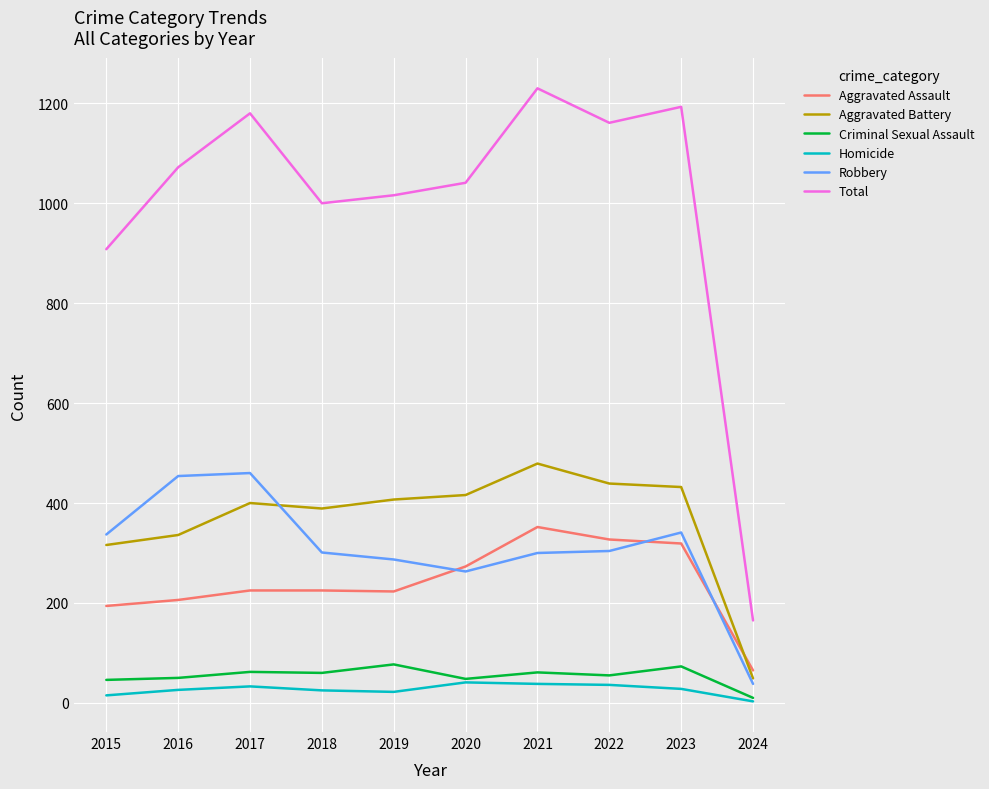

What is the total value across all series at 2016?

2144